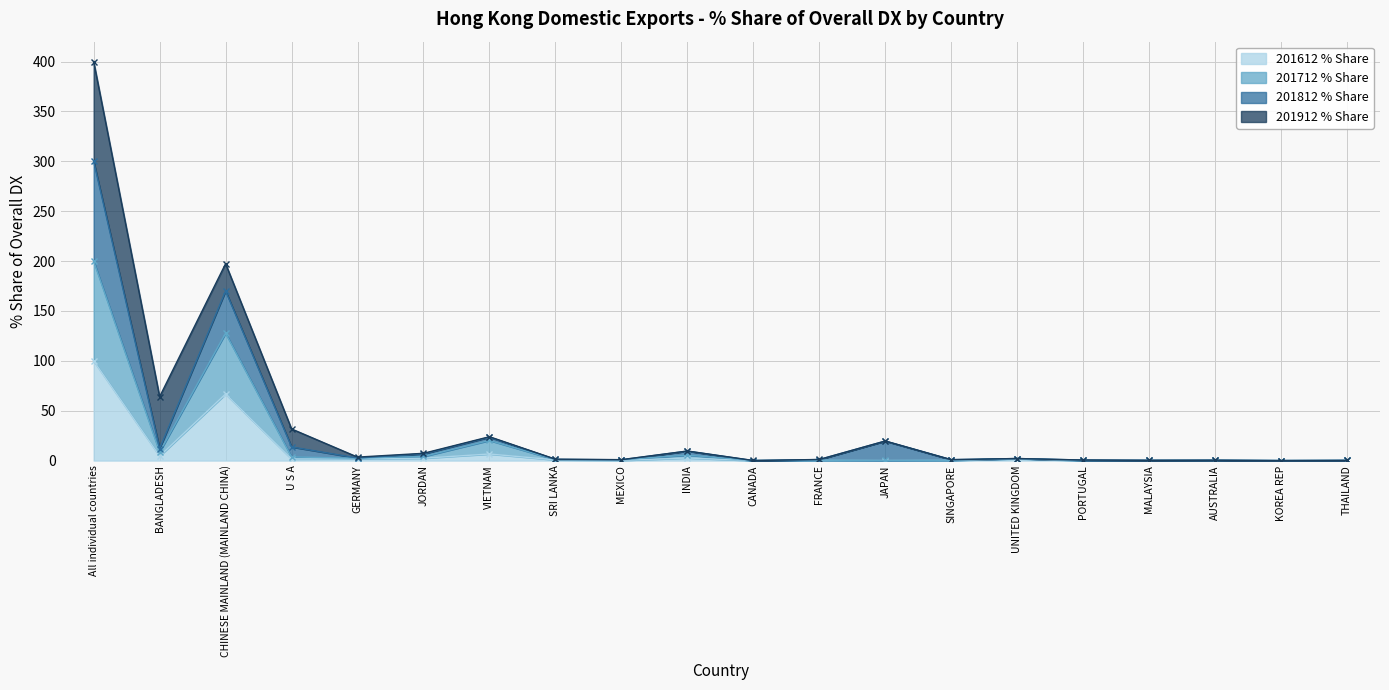

At which label is 201612 % Share closest to 50?

CHINESE MAINLAND (MAINLAND CHINA)